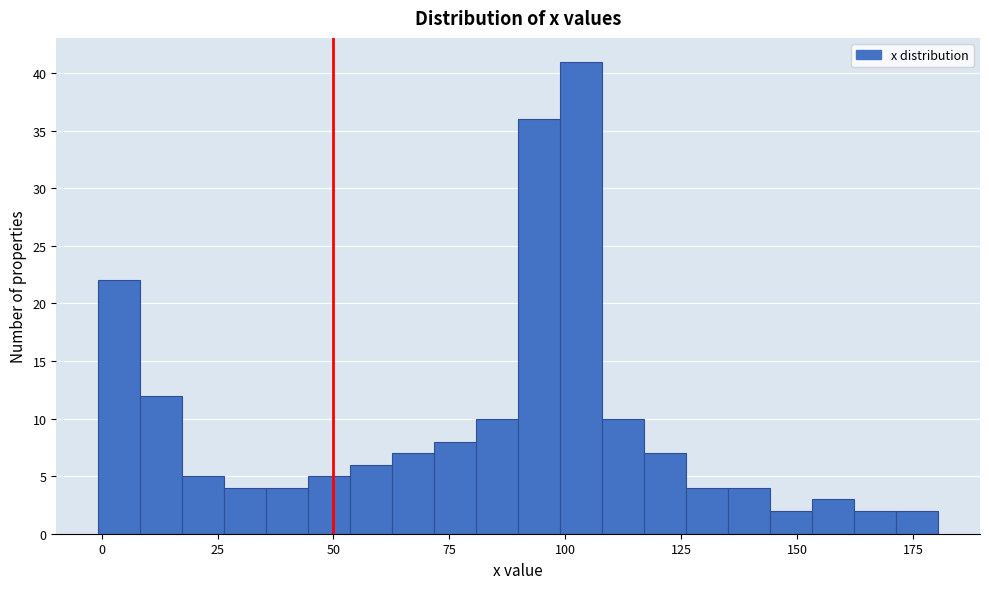

Around what value on the x-axis is the tallest bar? Give the approximate position of its centre, as read against the axis.

105